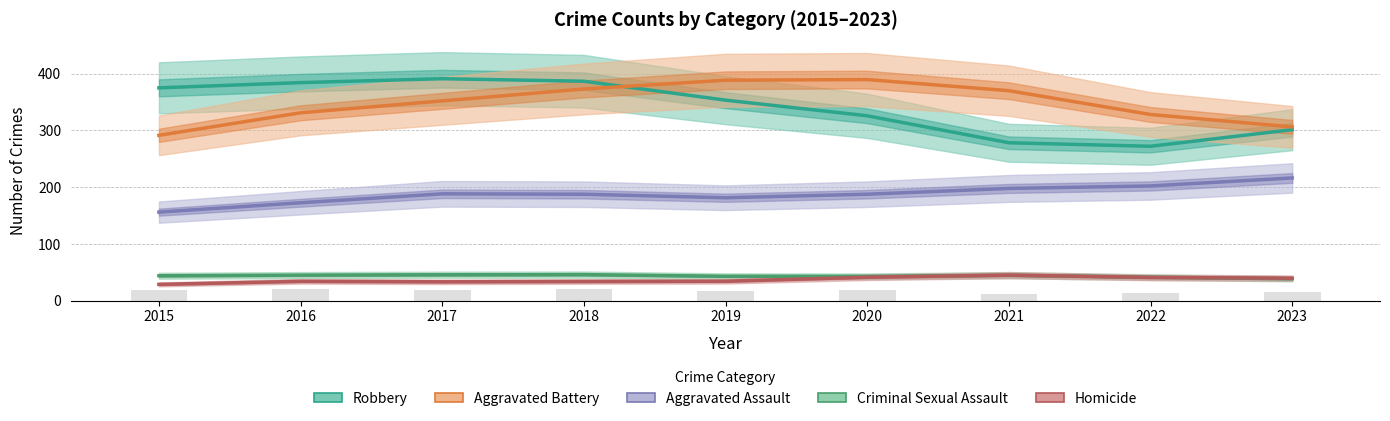

Which series has the largest total across all categories?

Aggravated Battery